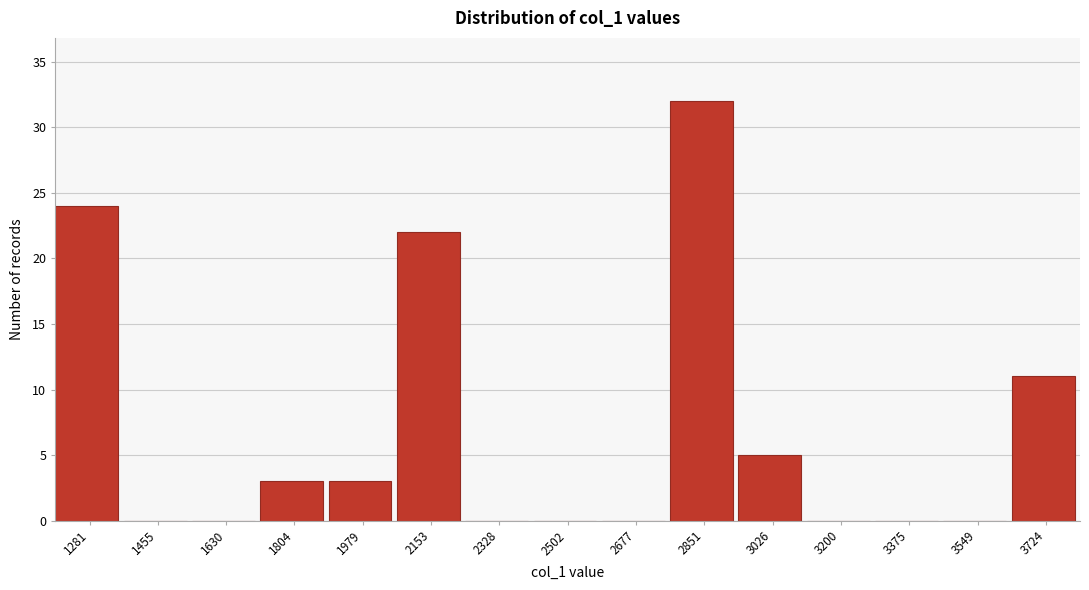

Reading right to left, what are all the values shown in this chart?

3724=11	3549=0	3375=0	3200=0	3026=5	2851=32	2677=0	2502=0	2328=0	2153=22	1979=3	1804=3	1630=0	1455=0	1281=24